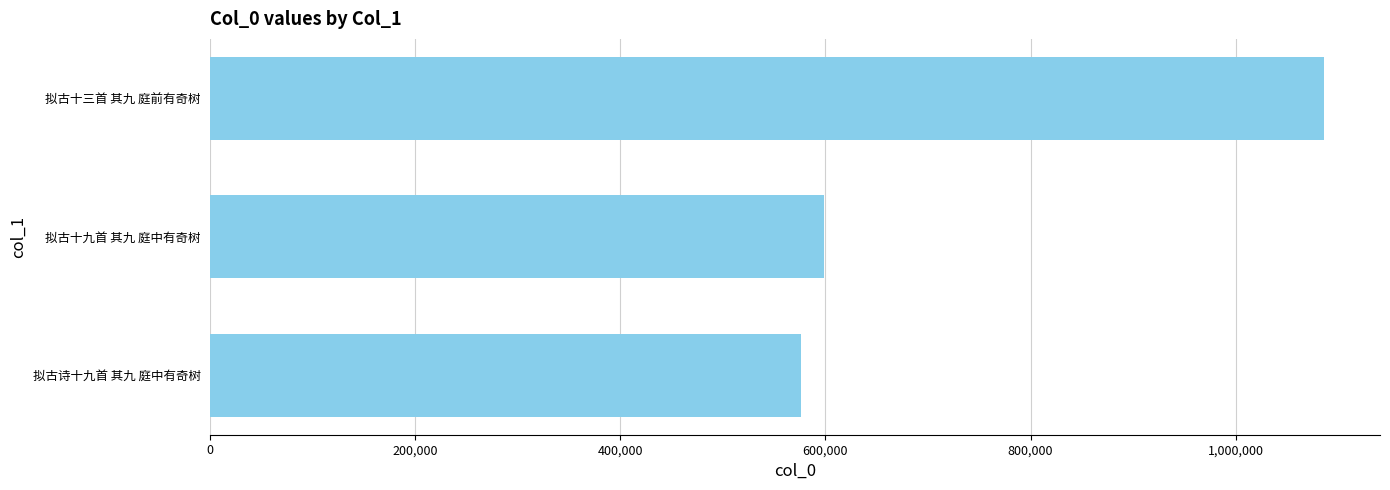

What is the average value?

753715